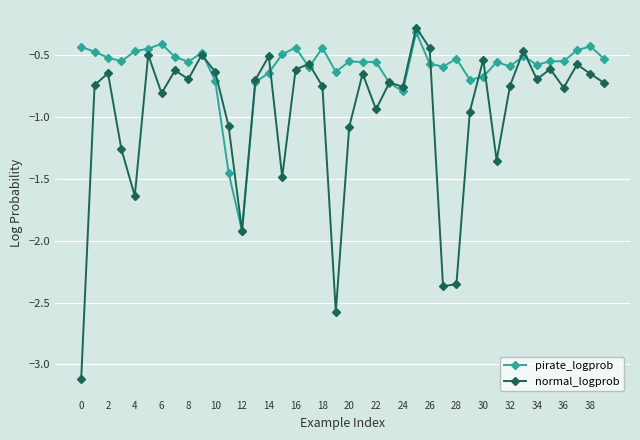

Which series has the largest range (max minus min)?

normal_logprob